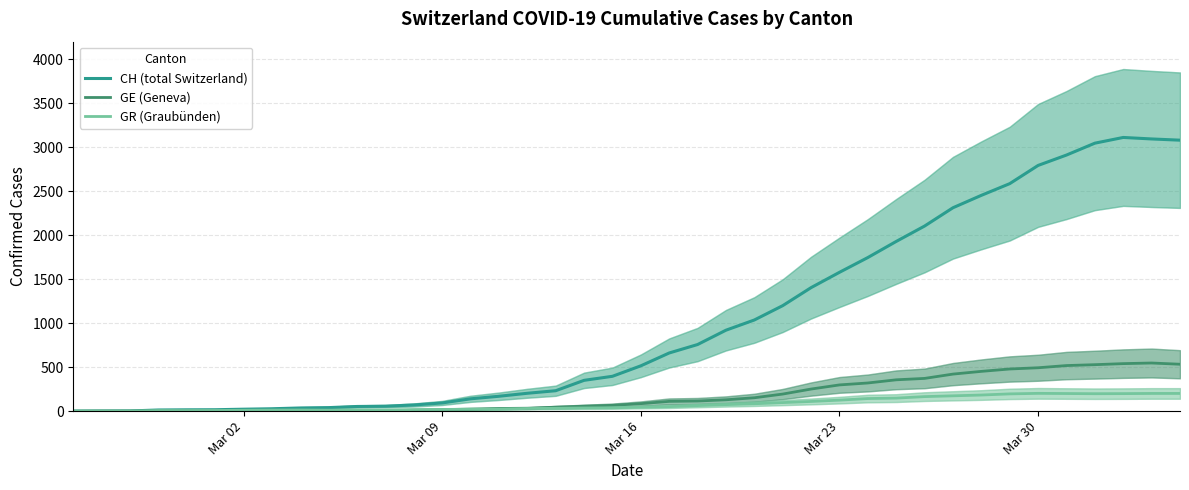

What is the maximum value for GE (Geneva)?

547